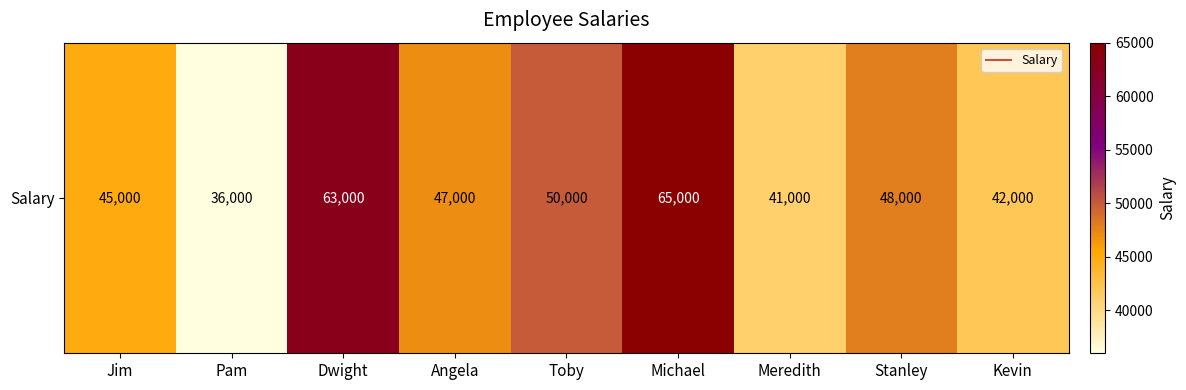

Reading left to right, extract all data points from this chart.

Jim=45000	Pam=36000	Dwight=63000	Angela=47000	Toby=50000	Michael=65000	Meredith=41000	Stanley=48000	Kevin=42000